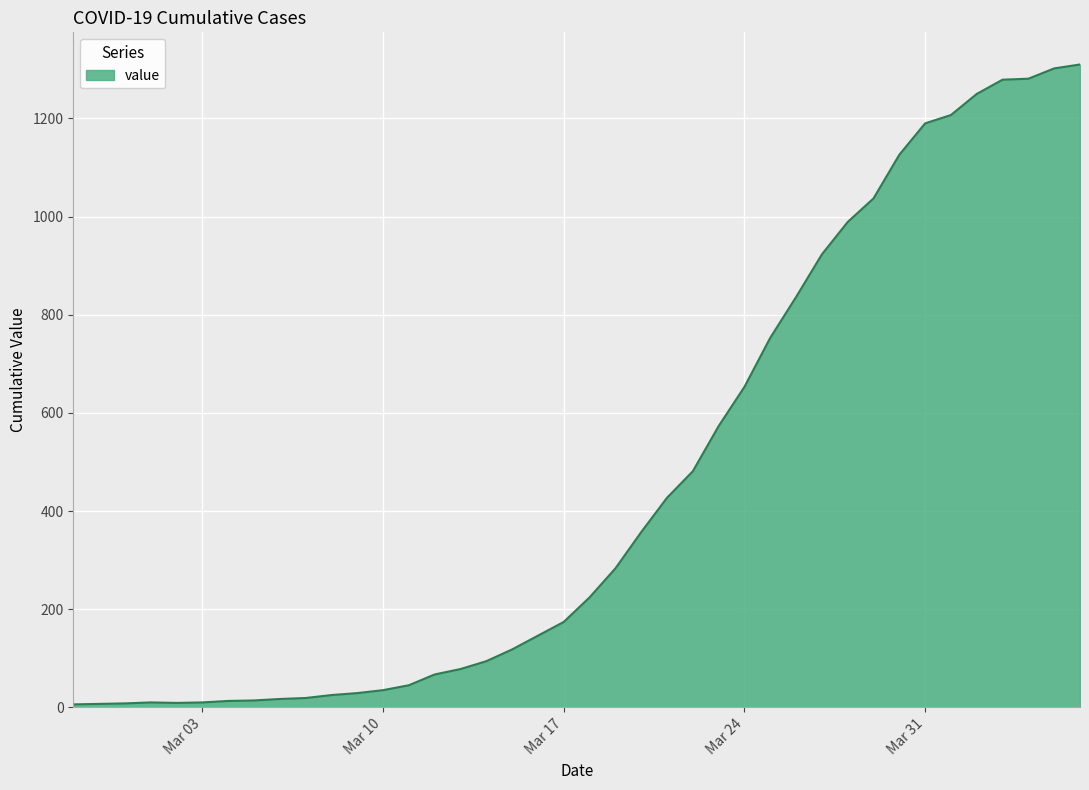

What is the difference between the maximum and minimum values?

1304